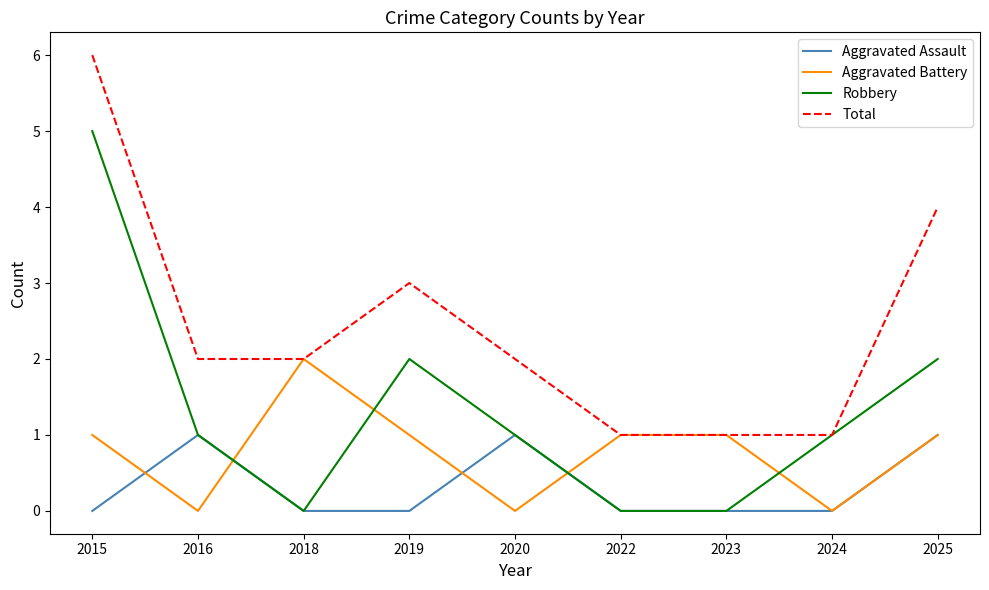

Is the value of Robbery at 2023 greater than the value of Total at 2024?

No